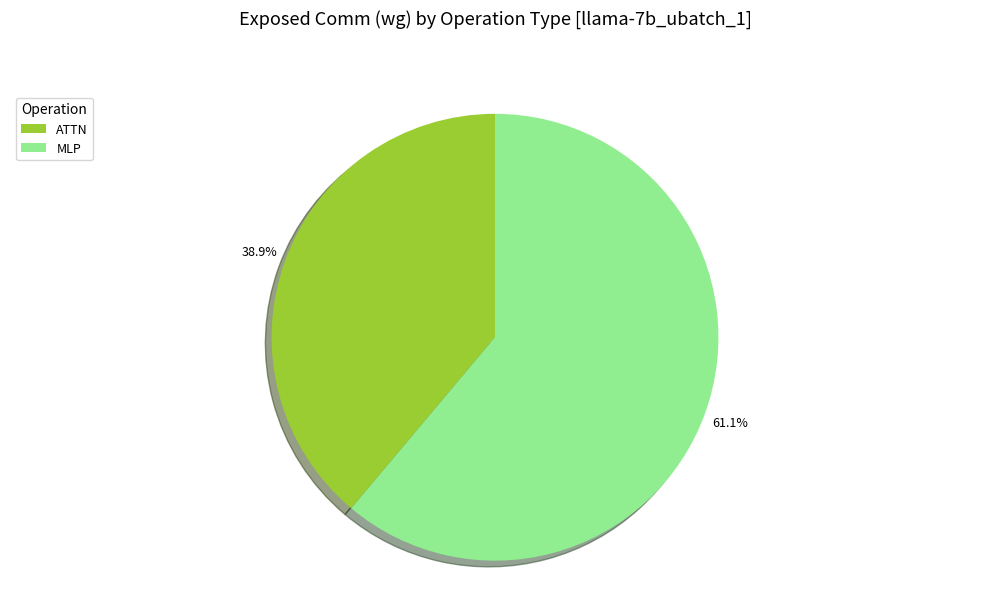

Count the number of slices in the pie.

2